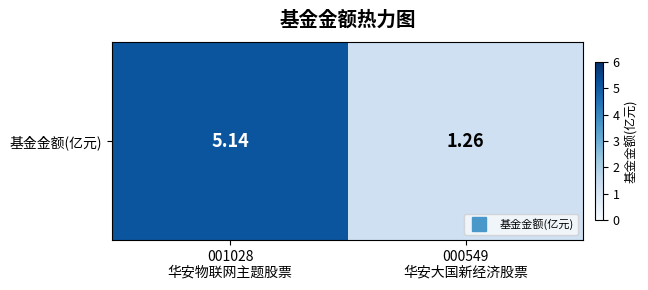

At which category does the chart reach its peak across all series?

001028
华安物联网主题股票